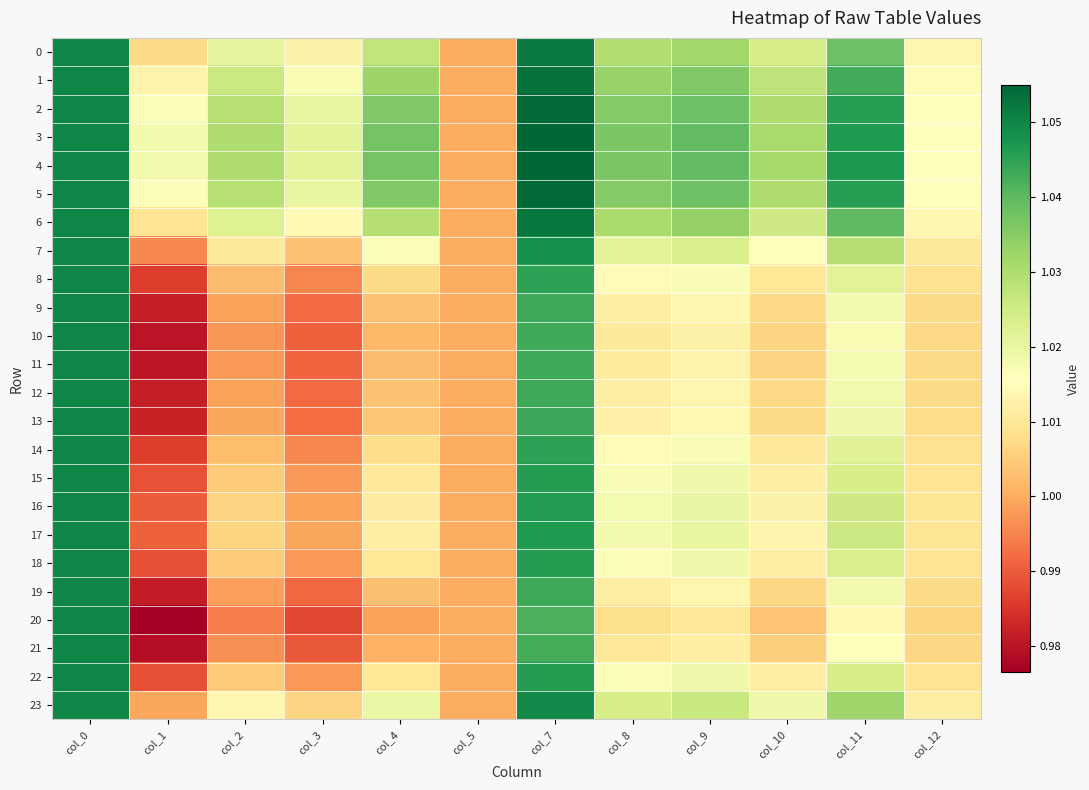

What is the minimum value shown in the chart?

1.0